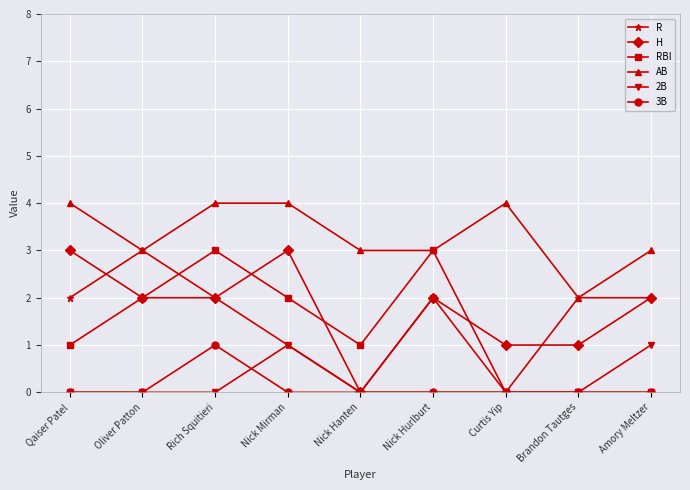

At which label does 2B reach its peak?

Nick Hurlburt